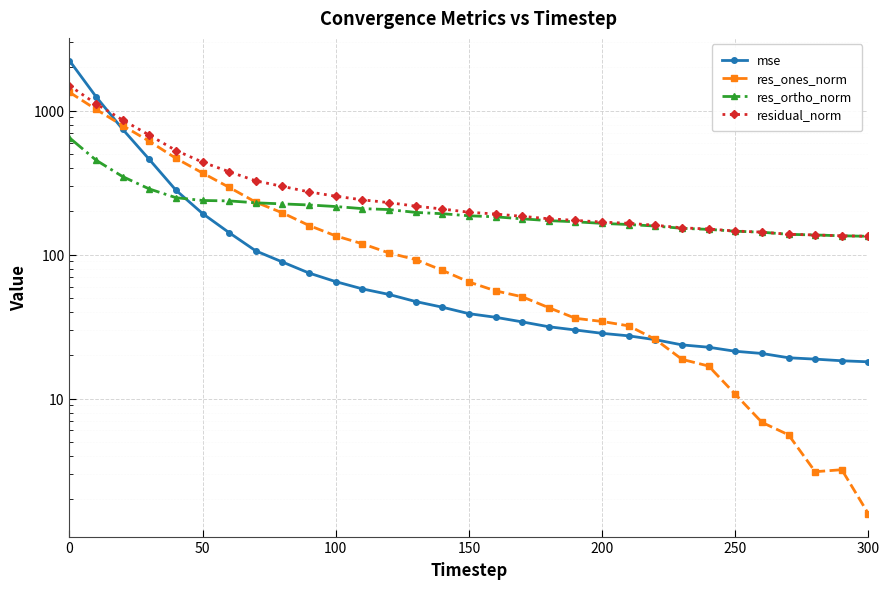

Rank the series by their maximum value, from lowest to highest.

res_ortho_norm, res_ones_norm, residual_norm, mse